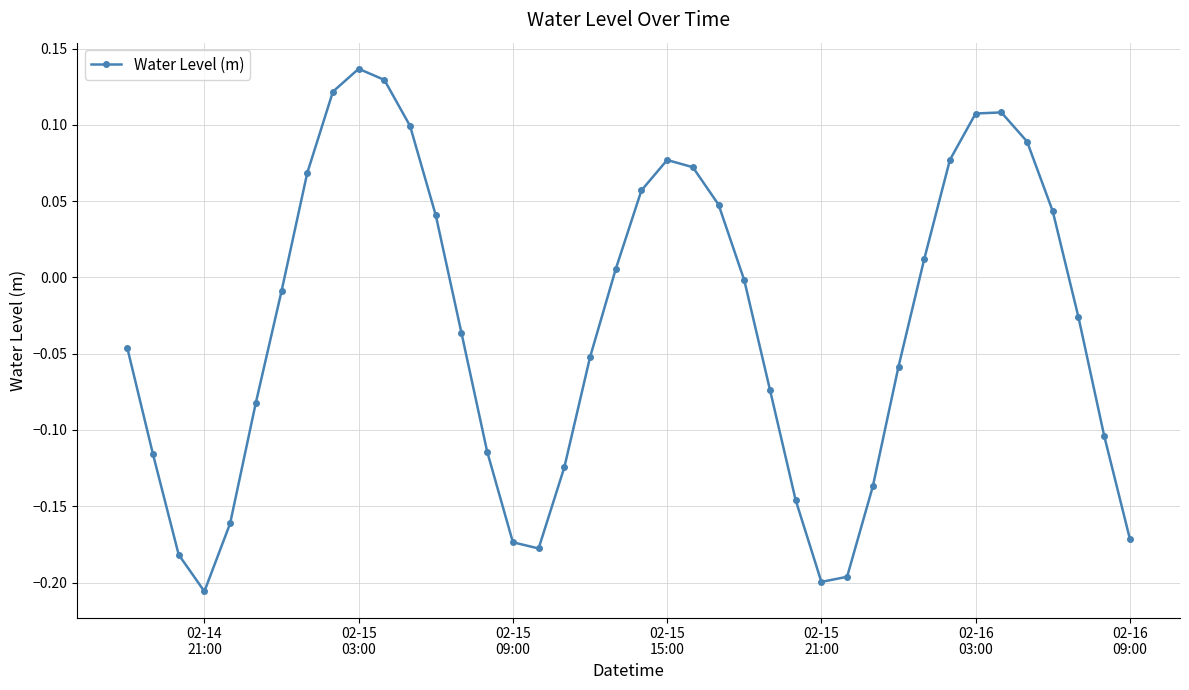

How many interior local peaks (higher than both neighbors) does the data have?

3